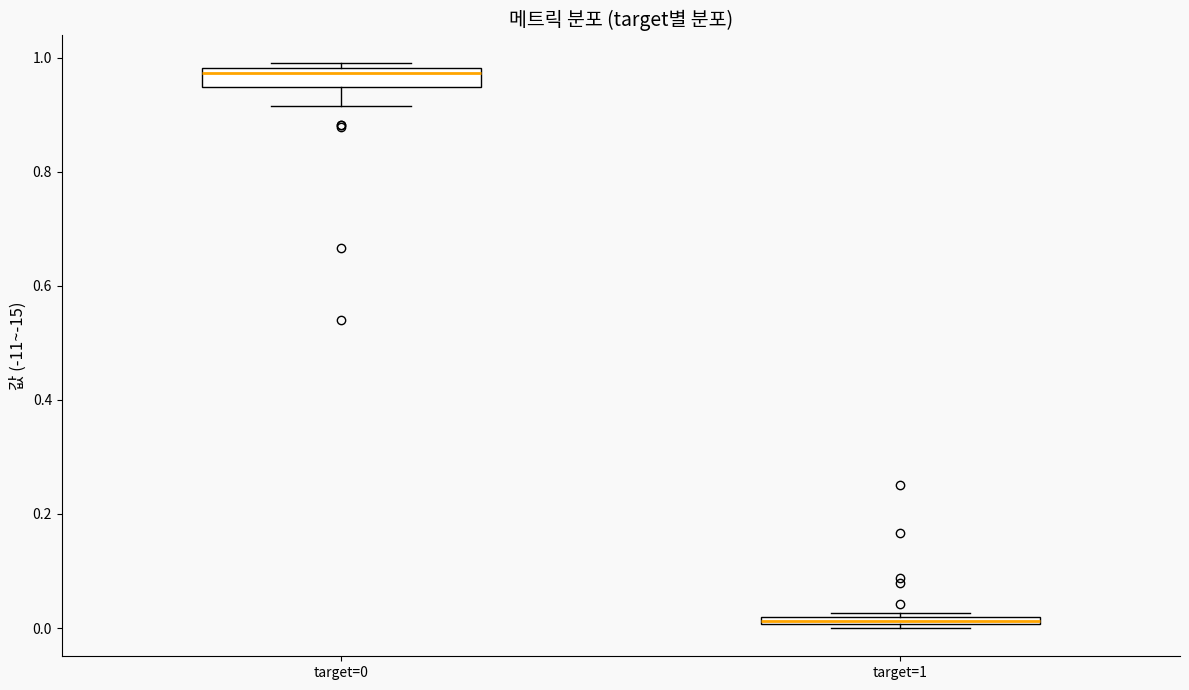

Which box has the lowest median line?

target=1